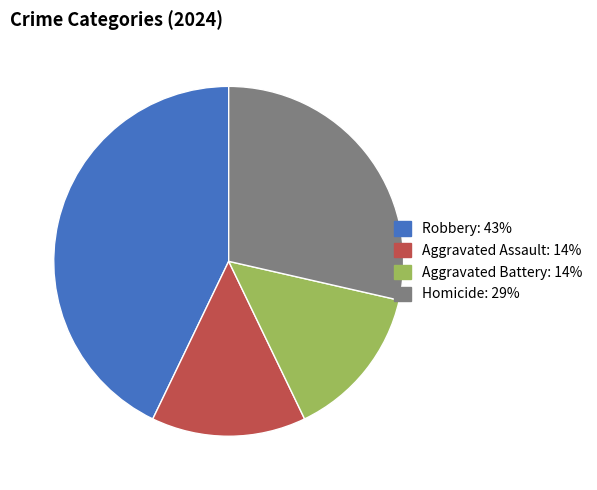

Does Homicide represent more than half of the total?

No